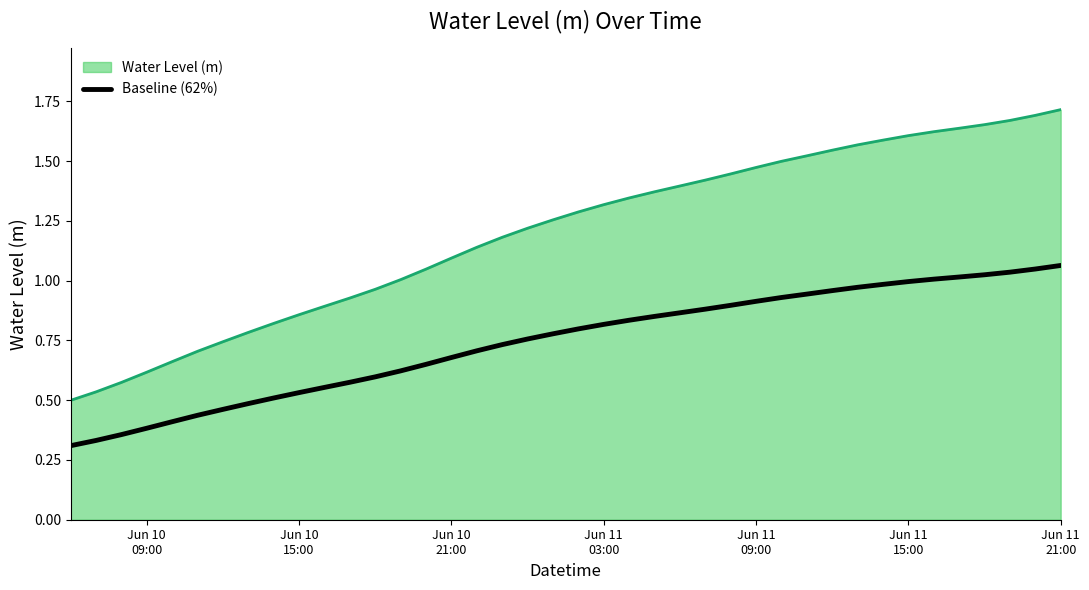

Which series has the widest spread of values?

Water Level (m)